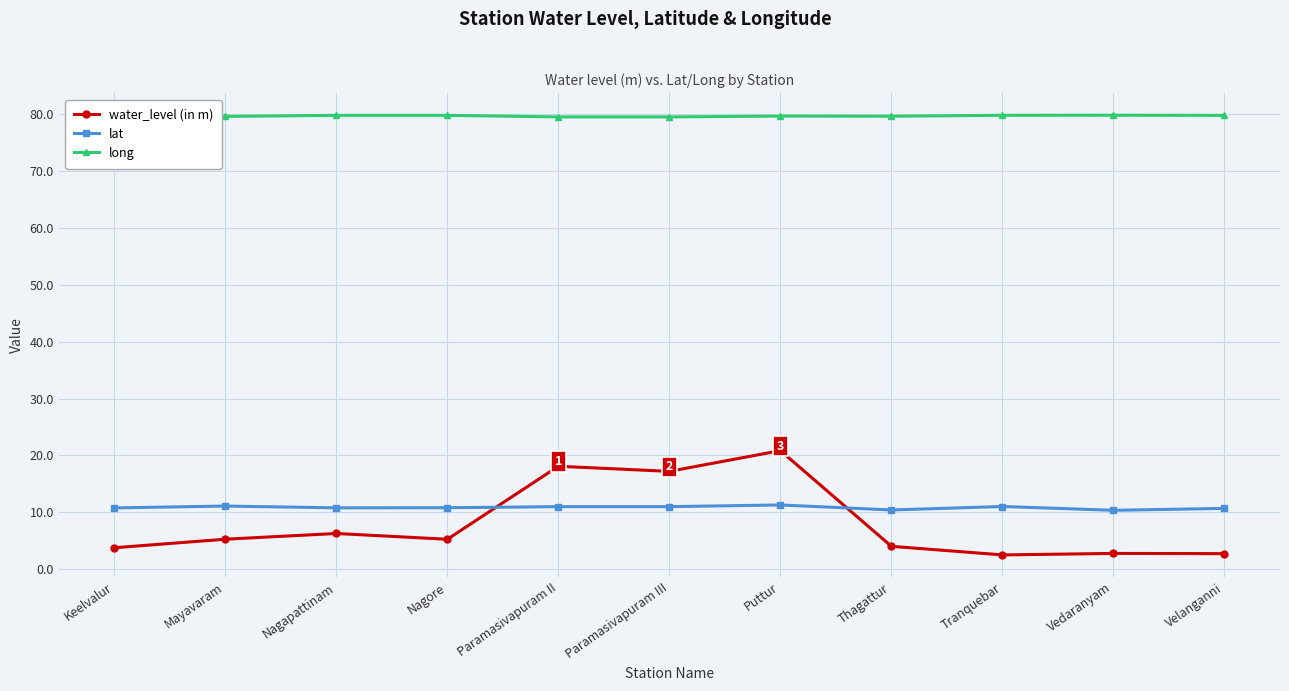

True or false: water_level (in m) and long cross at least once.

False